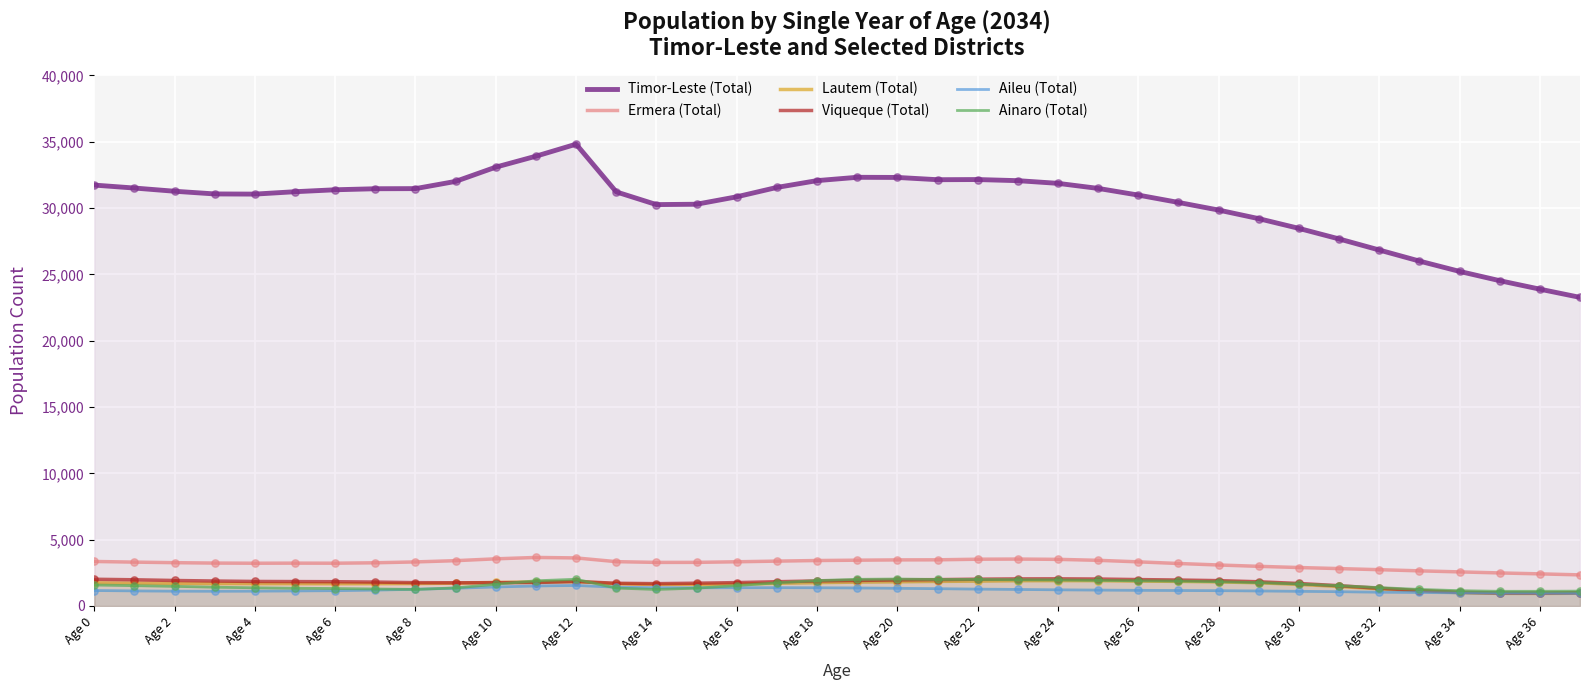

What are all the series names shown in the legend?

Timor-Leste (Total), Ermera (Total), Lautem (Total), Viqueque (Total), Aileu (Total), Ainaro (Total)